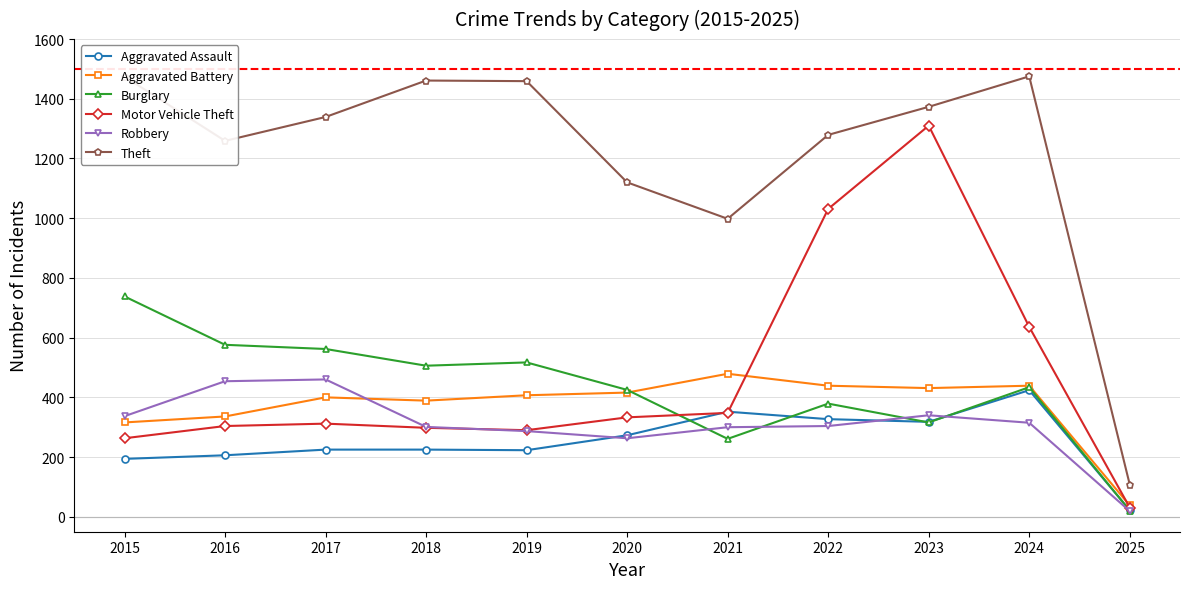

Is it true that Aggravated Battery equals 431 at 2023?

True